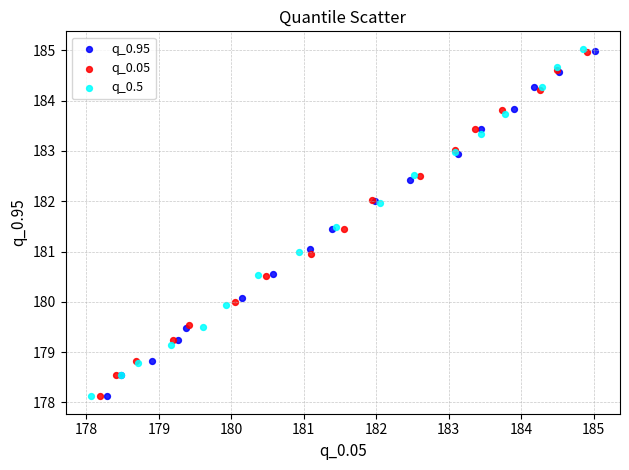

What are all the series names shown in the legend?

q_0.95, q_0.05, q_0.5